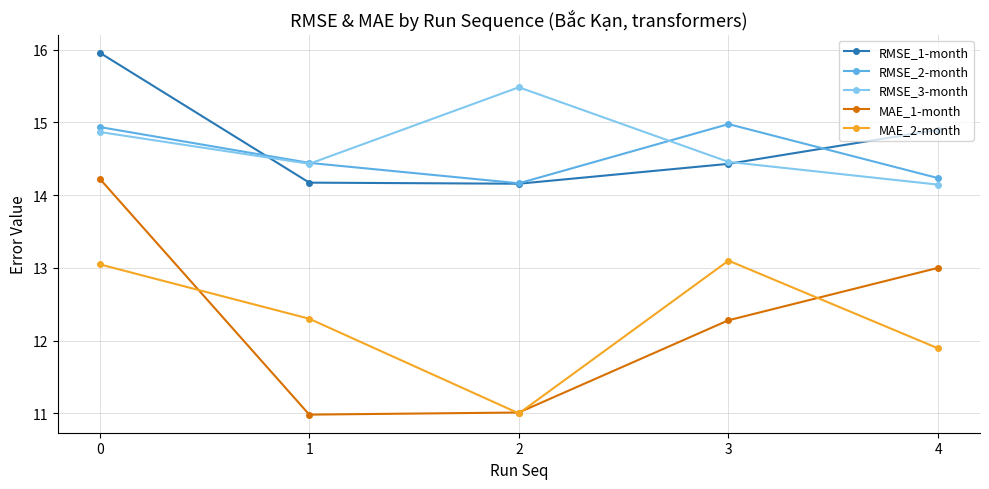

What is the spread (max minus min) of values at 3?

2.7